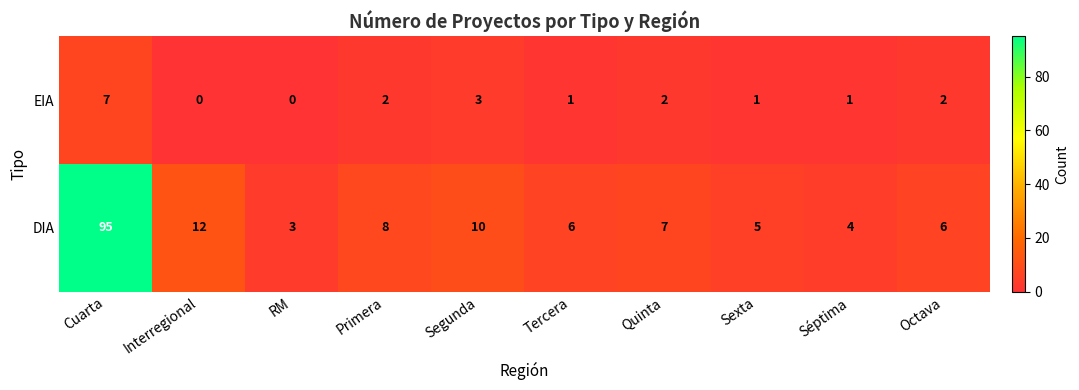

The value of DIA at Segunda is 10. True or false?

True